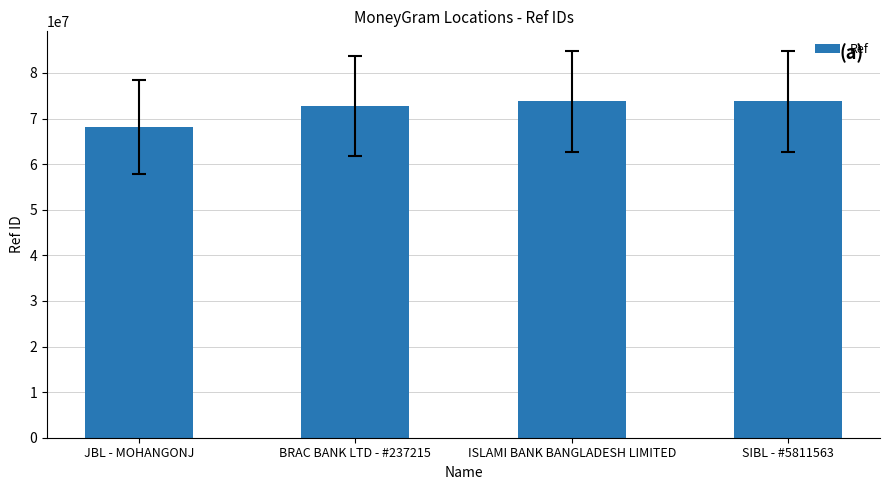

What is the difference between the maximum and minimum values?

5642227